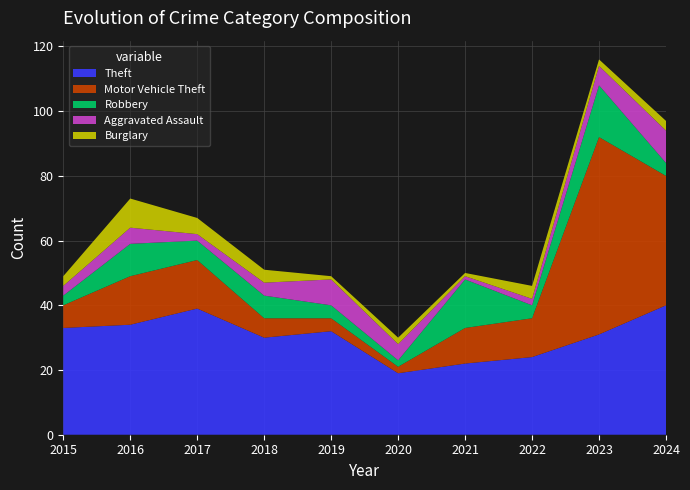

Reading left to right, list all the values displayed in this chart.

Theft: 2015=33	2016=34	2017=39	2018=30	2019=32	2020=19	2021=22	2022=24	2023=31	2024=40
Motor Vehicle Theft: 2015=7	2016=15	2017=15	2018=6	2019=4	2020=2	2021=11	2022=12	2023=61	2024=40
Robbery: 2015=3	2016=10	2017=6	2018=7	2019=4	2020=2	2021=15	2022=4	2023=16	2024=4
Aggravated Assault: 2015=3	2016=5	2017=2	2018=4	2019=8	2020=5	2021=1	2022=2	2023=6	2024=10
Burglary: 2015=3	2016=9	2017=5	2018=4	2019=1	2020=2	2021=1	2022=4	2023=2	2024=3